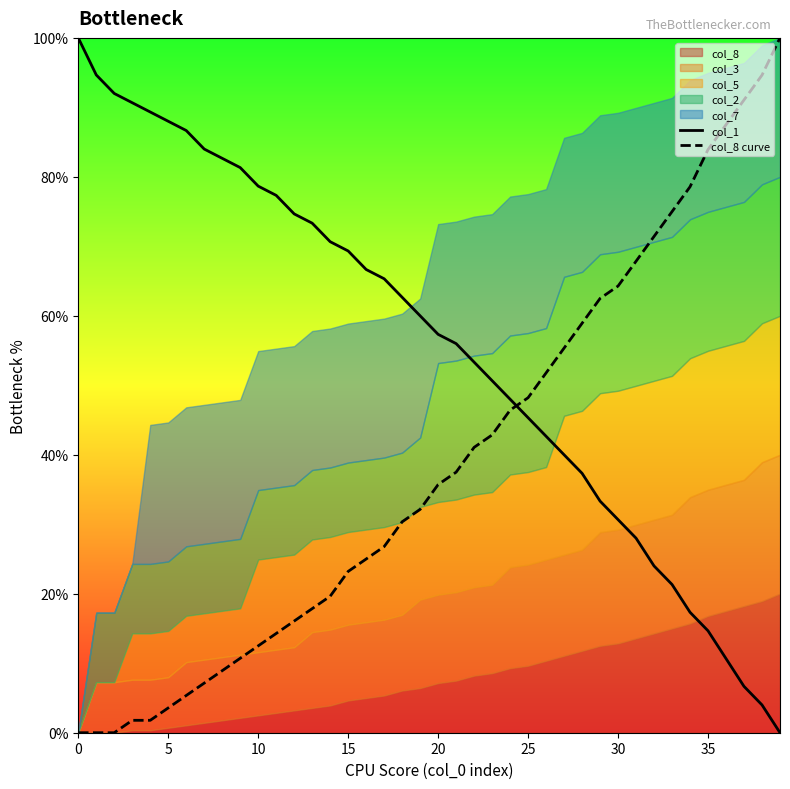

What is the value of the col_1 point at the 6th from the left?

88.0